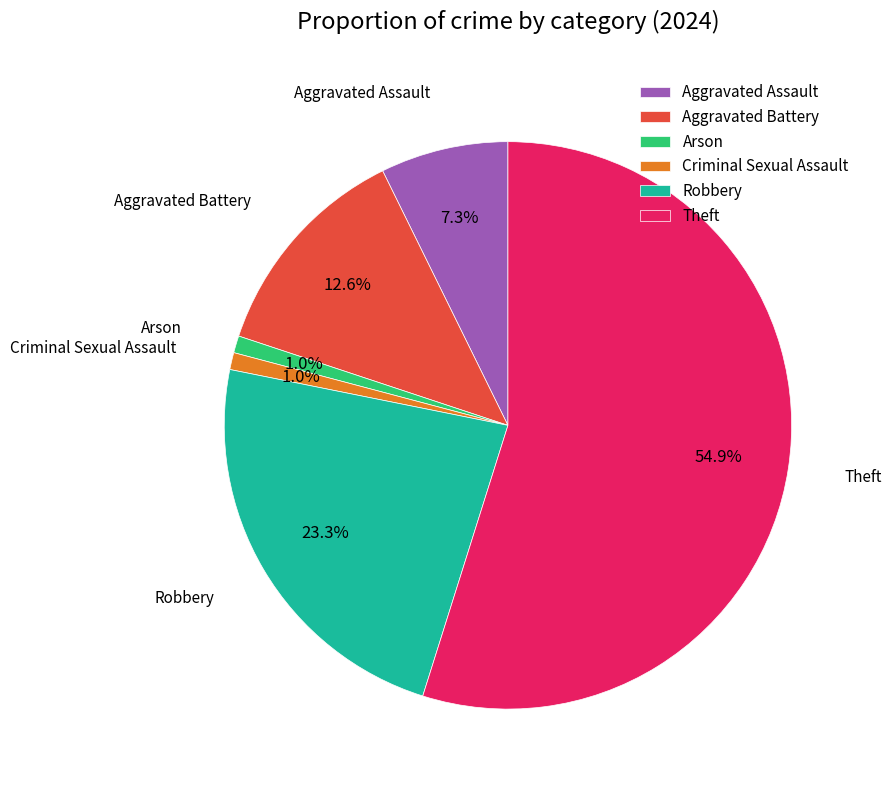

Which has a higher value, Robbery or Aggravated Assault?

Robbery